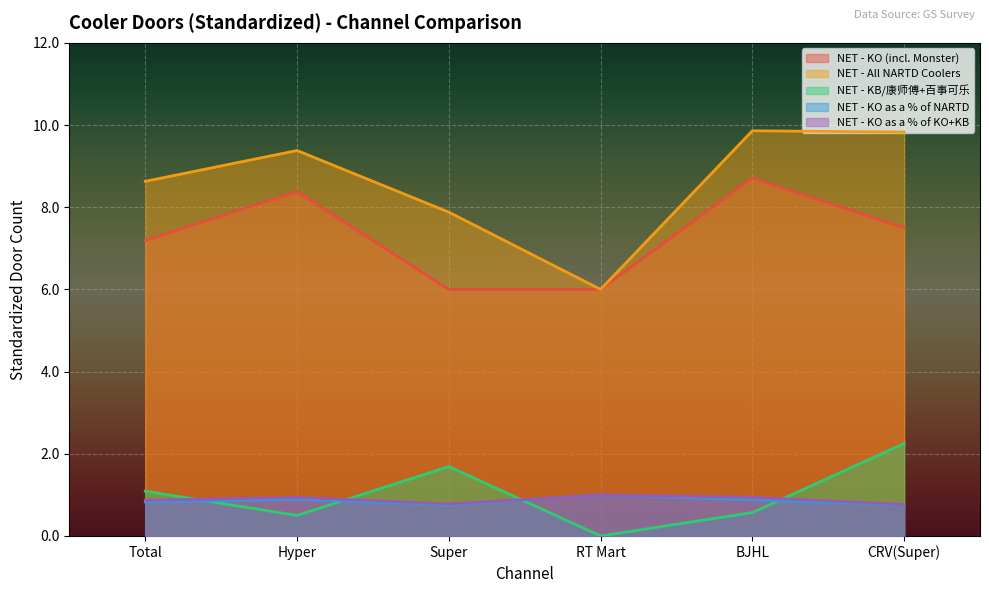

At which category does NET - KO as a % of KO+KB reach its first local valley?

Super